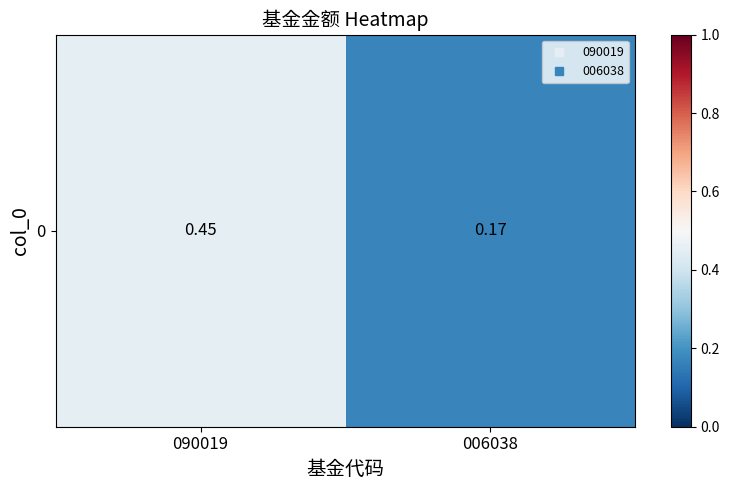

How many values are between 0 and 1?

2